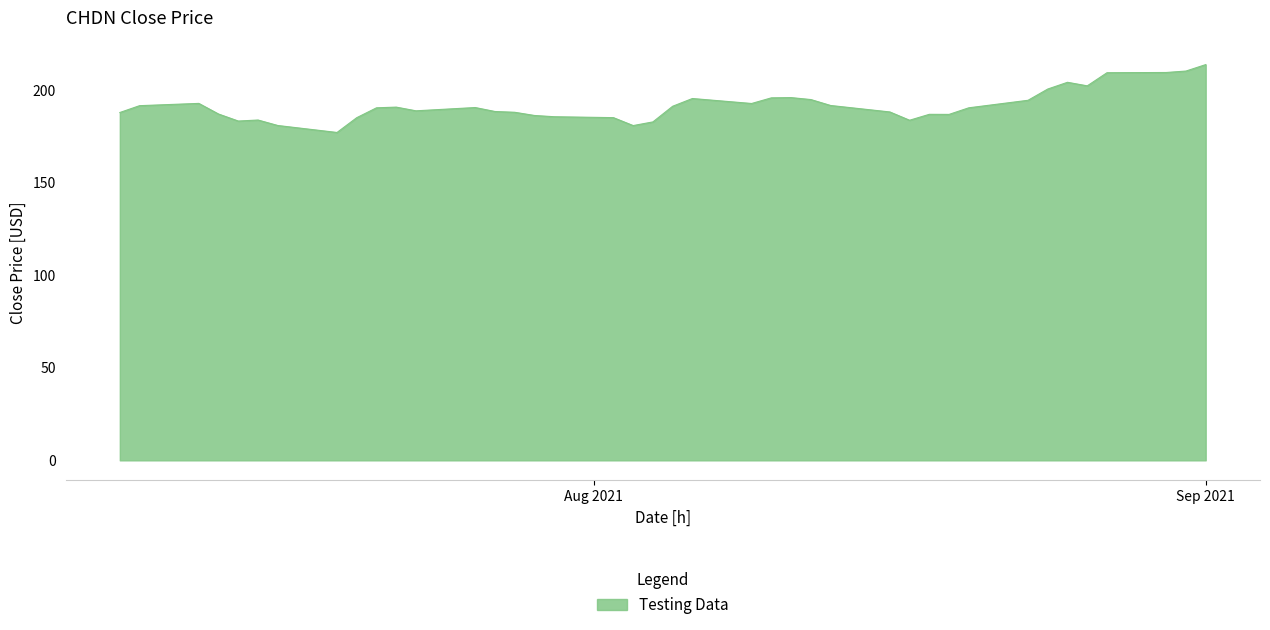

What is the minimum value shown in the chart?

177.3